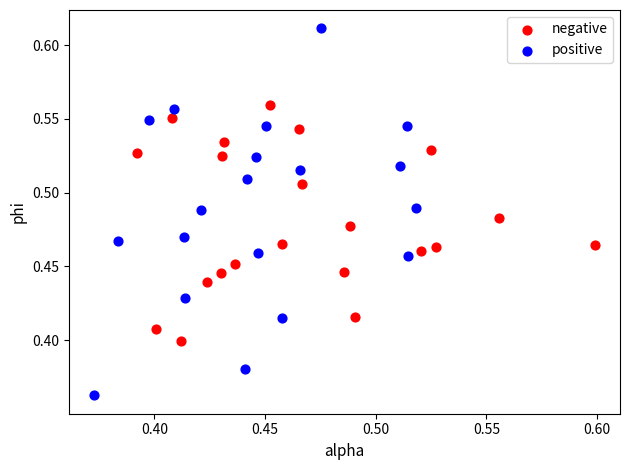

What are all the series names shown in the legend?

negative, positive